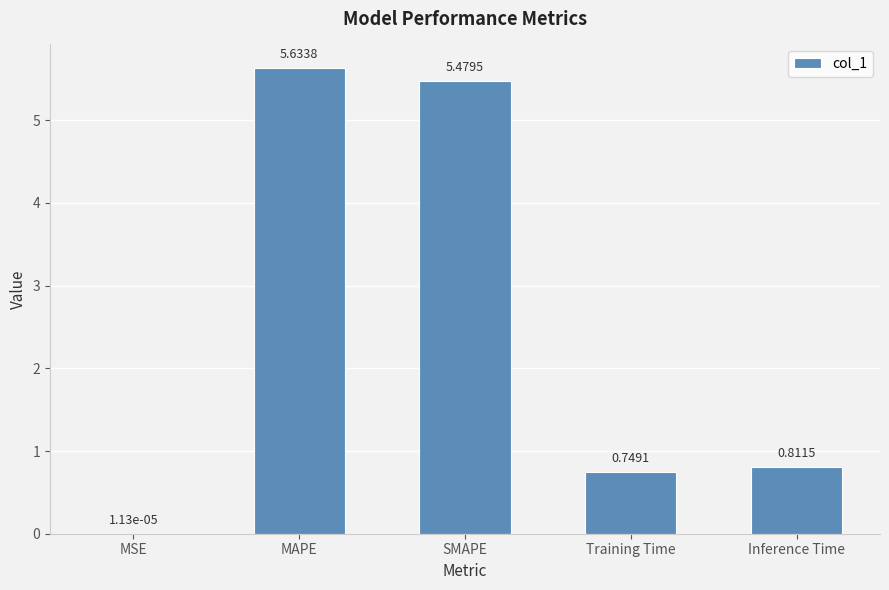

Where is the data nearest to the value 2?

Inference Time